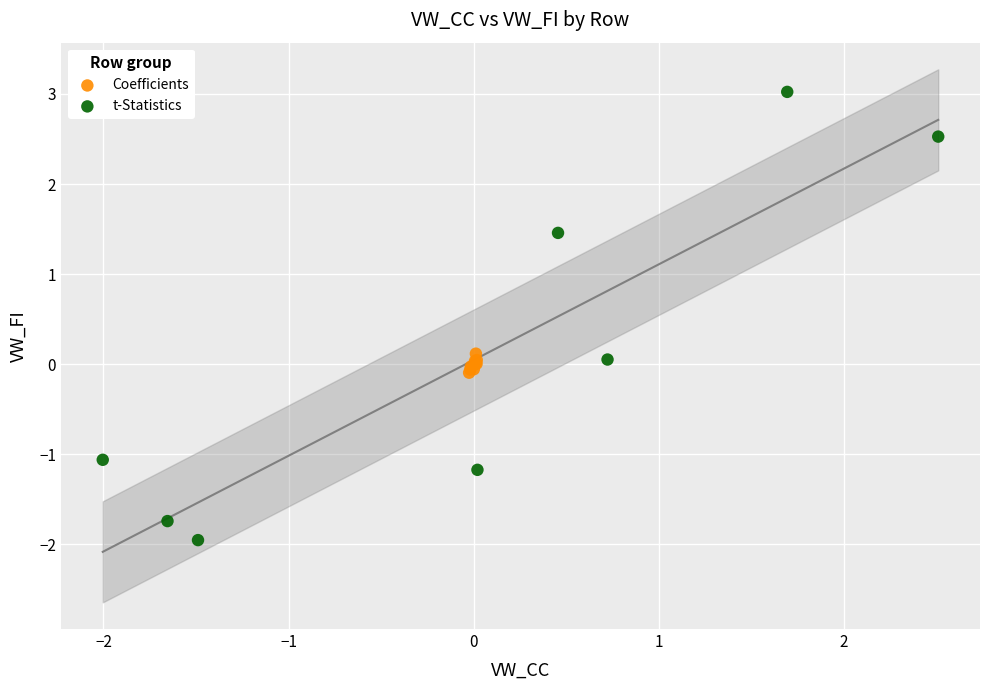

What are all the series names shown in the legend?

Coefficients, t-Statistics